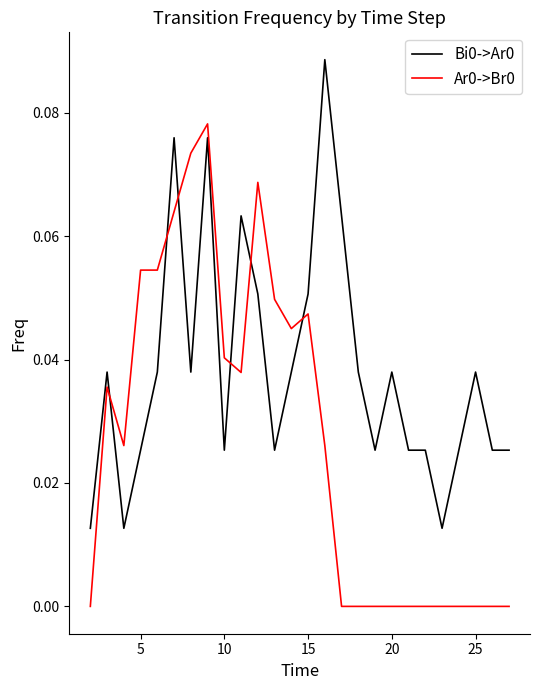

True or false: Bi0->Ar0 and Ar0->Br0 cross at least once.

True